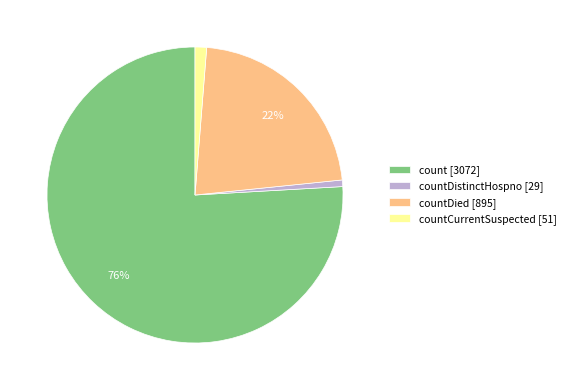

What is the majority slice?

count [3072]